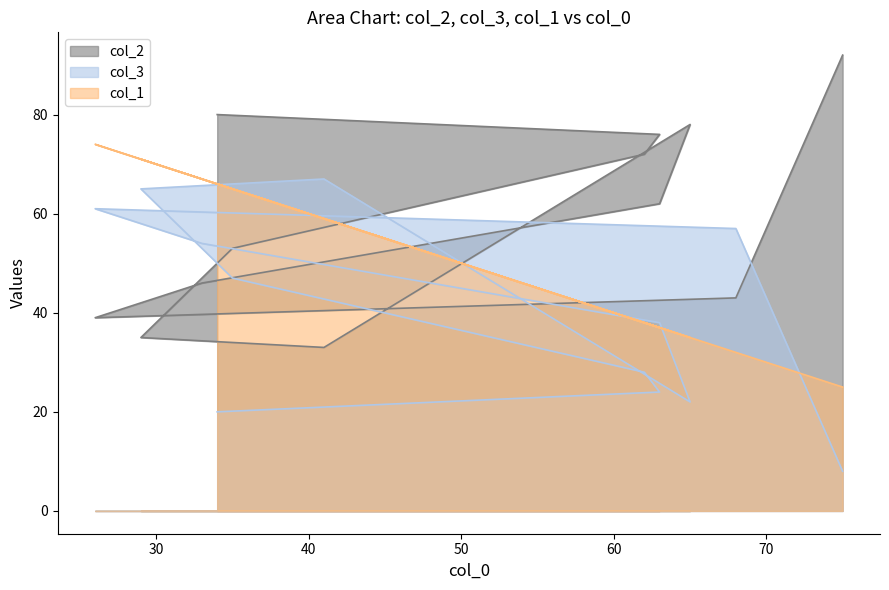

Which label corresponds to the smallest value in the chart?

75